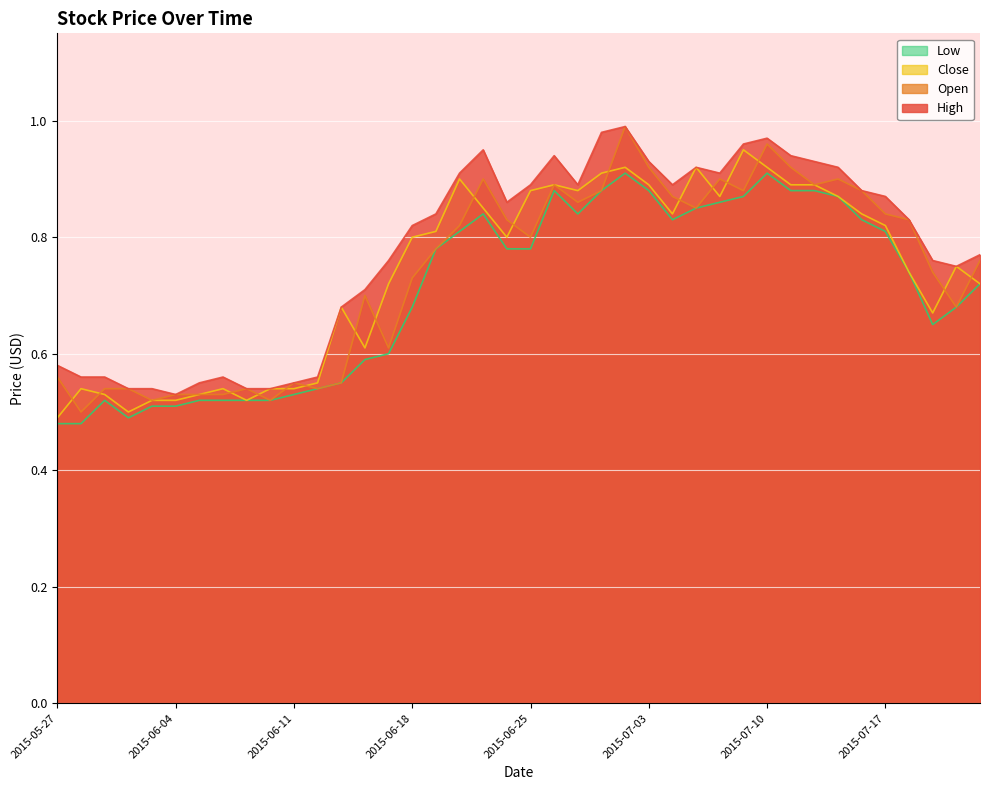

Where is the first local maximum for Low?

2015-05-29